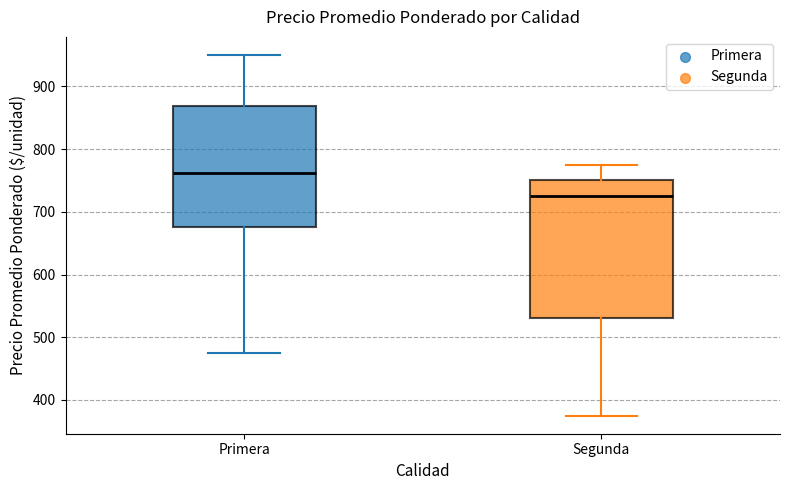

Reading left to right, transcribe this box plot: for each box, give where its median line is, the range the box spans, and where its two whiskers end, as read against the y-axis. The values are not printed on the chart, so give them approximately, as read against the axis.

Primera: median 760, box 680 to 870, whiskers 480 to 950
Segunda: median 730, box 530 to 750, whiskers 380 to 780